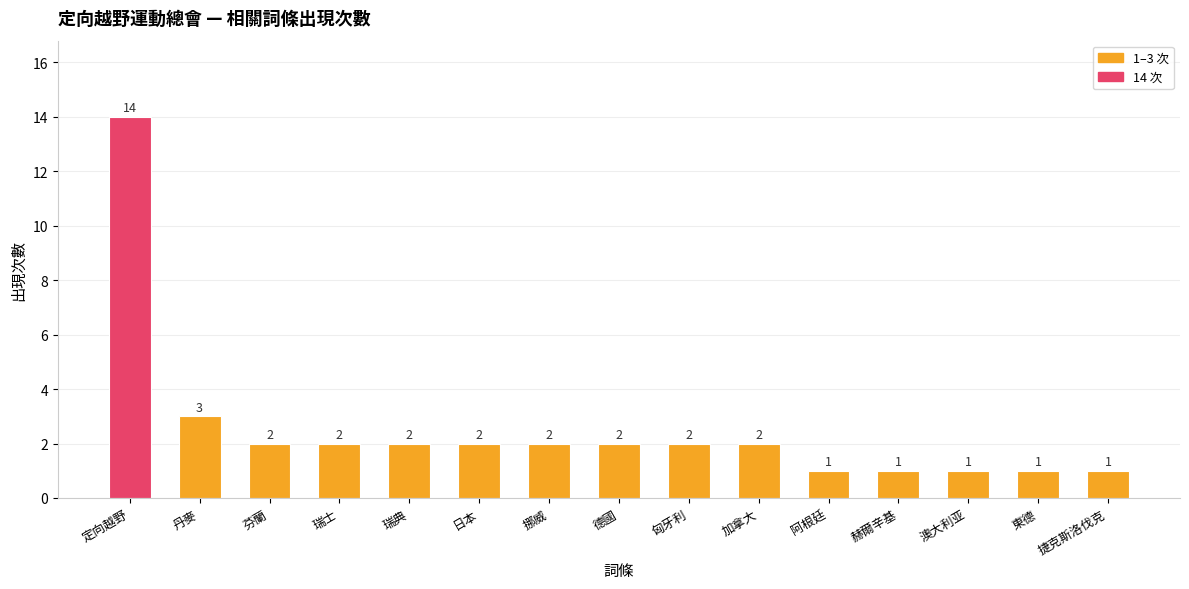

Count the number of categories in the chart.

15